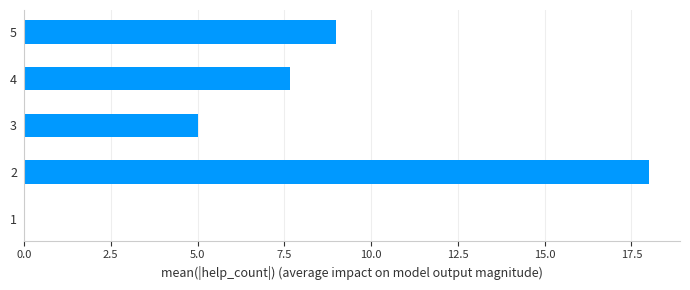

How many positive values are there?

4